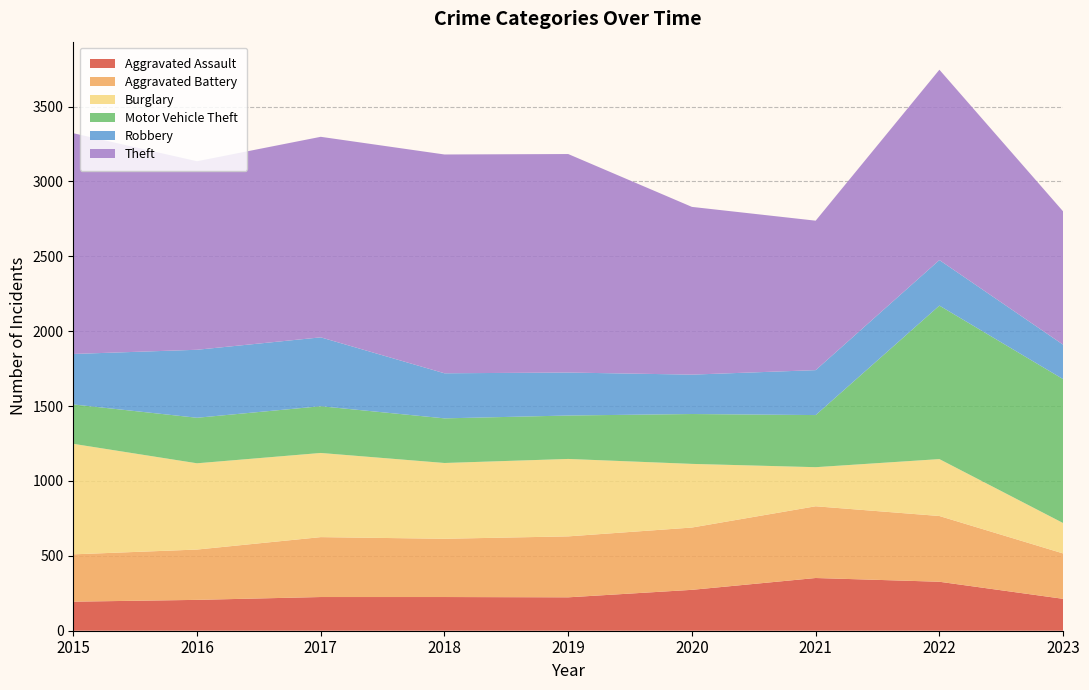

Reading left to right, what are all the values shown in this chart?

Aggravated Assault: 2015=194	2016=206	2017=225	2018=225	2019=223	2020=273	2021=352	2022=327	2023=213
Aggravated Battery: 2015=316	2016=336	2017=400	2018=389	2019=407	2020=416	2021=479	2022=439	2023=303
Burglary: 2015=738	2016=576	2017=562	2018=506	2019=517	2020=425	2021=261	2022=380	2023=203
Motor Vehicle Theft: 2015=263	2016=304	2017=312	2018=298	2019=290	2020=333	2021=348	2022=1025	2023=961
Robbery: 2015=337	2016=454	2017=460	2018=301	2019=287	2020=263	2021=300	2022=304	2023=230
Theft: 2015=1474	2016=1259	2017=1339	2018=1461	2019=1459	2020=1120	2021=998	2022=1271	2023=890